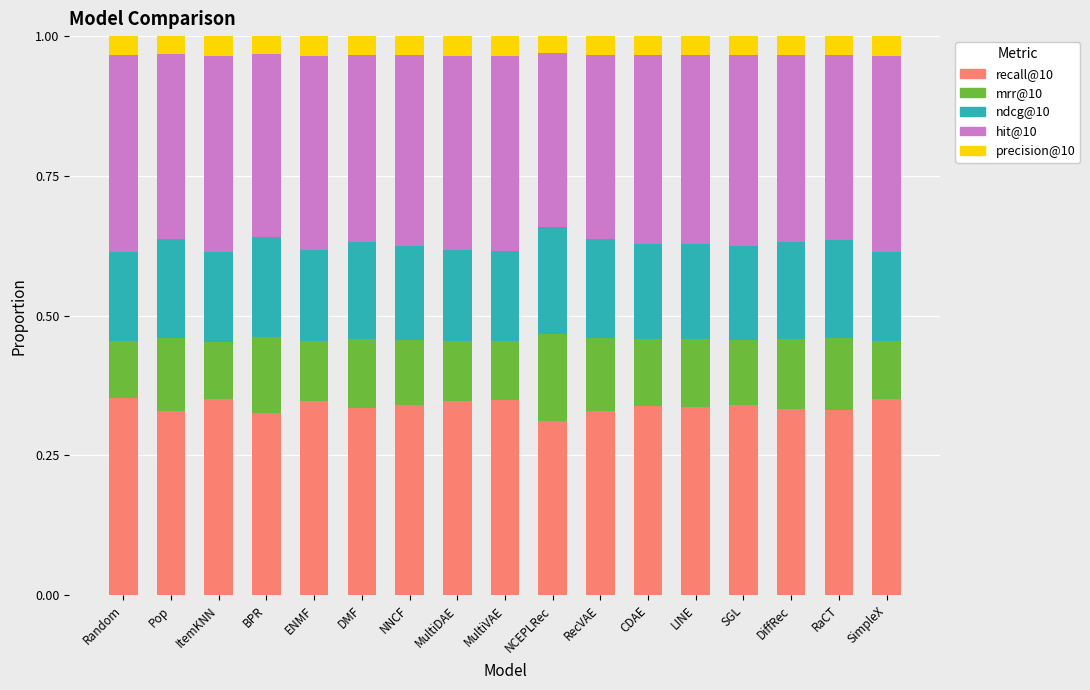

What is the total value across all series at RecVAE?

1.0